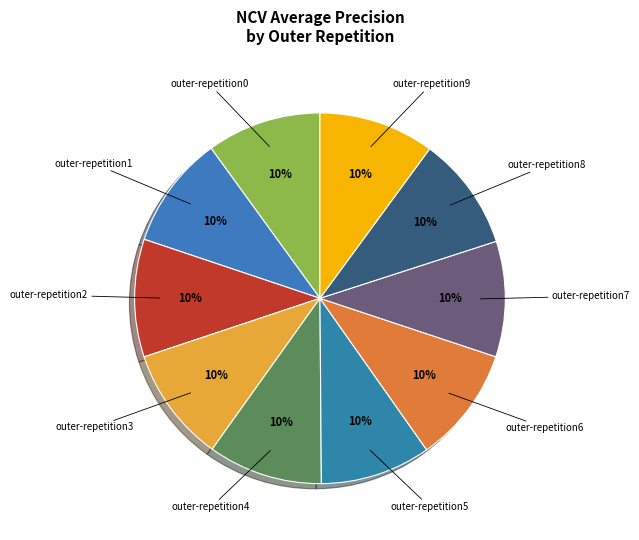

Rank the categories by value from highest to lowest.

outer-repetition2, outer-repetition6, outer-repetition7, outer-repetition9, outer-repetition3, outer-repetition4, outer-repetition0, outer-repetition8, outer-repetition1, outer-repetition5